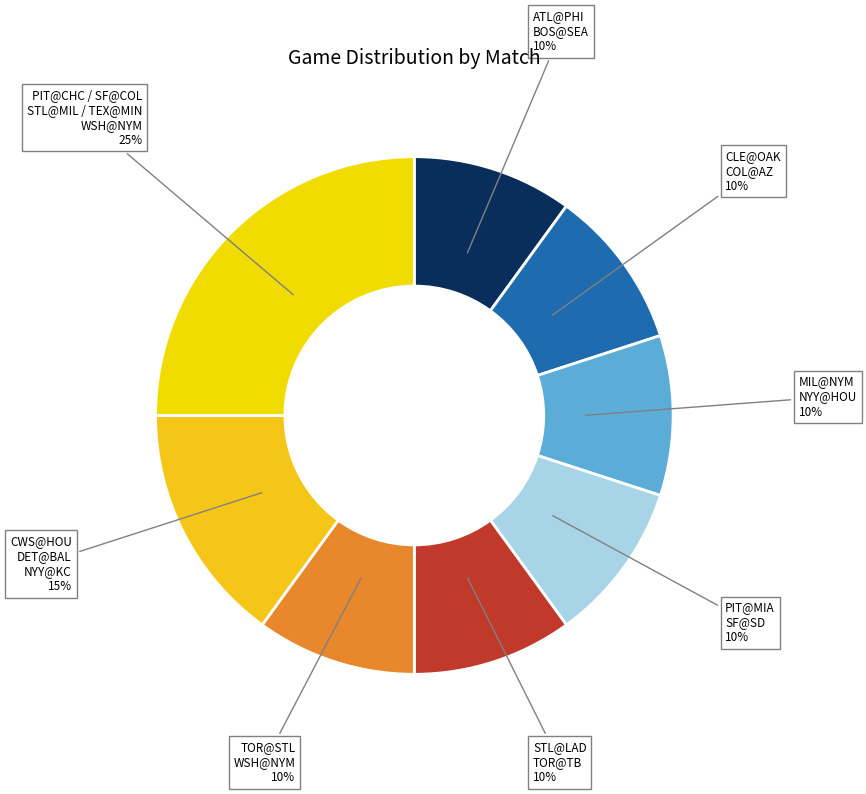

How many segments does this pie chart have?

8